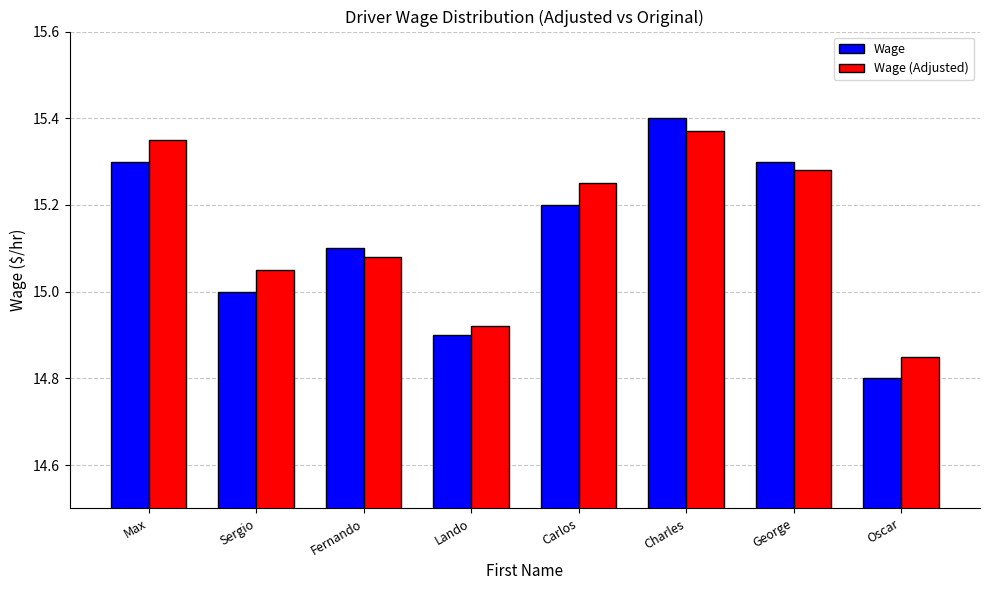

How many categories are shown in the chart?

8